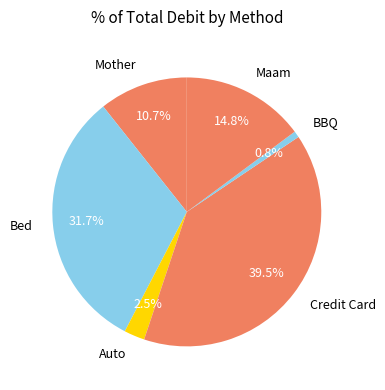

Is there any slice that represents more than half of the pie?

No